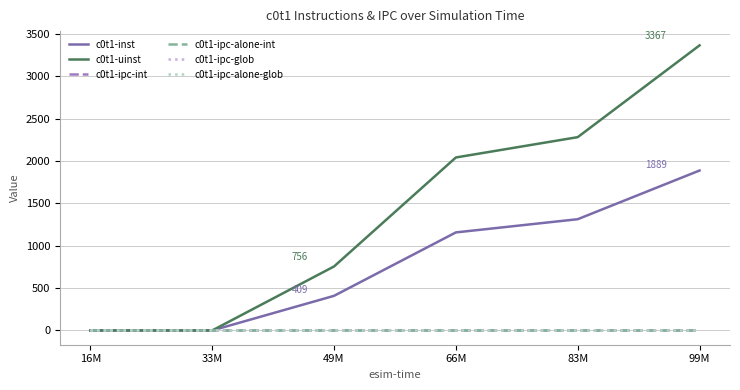

Which label corresponds to the smallest value in the chart?

16M